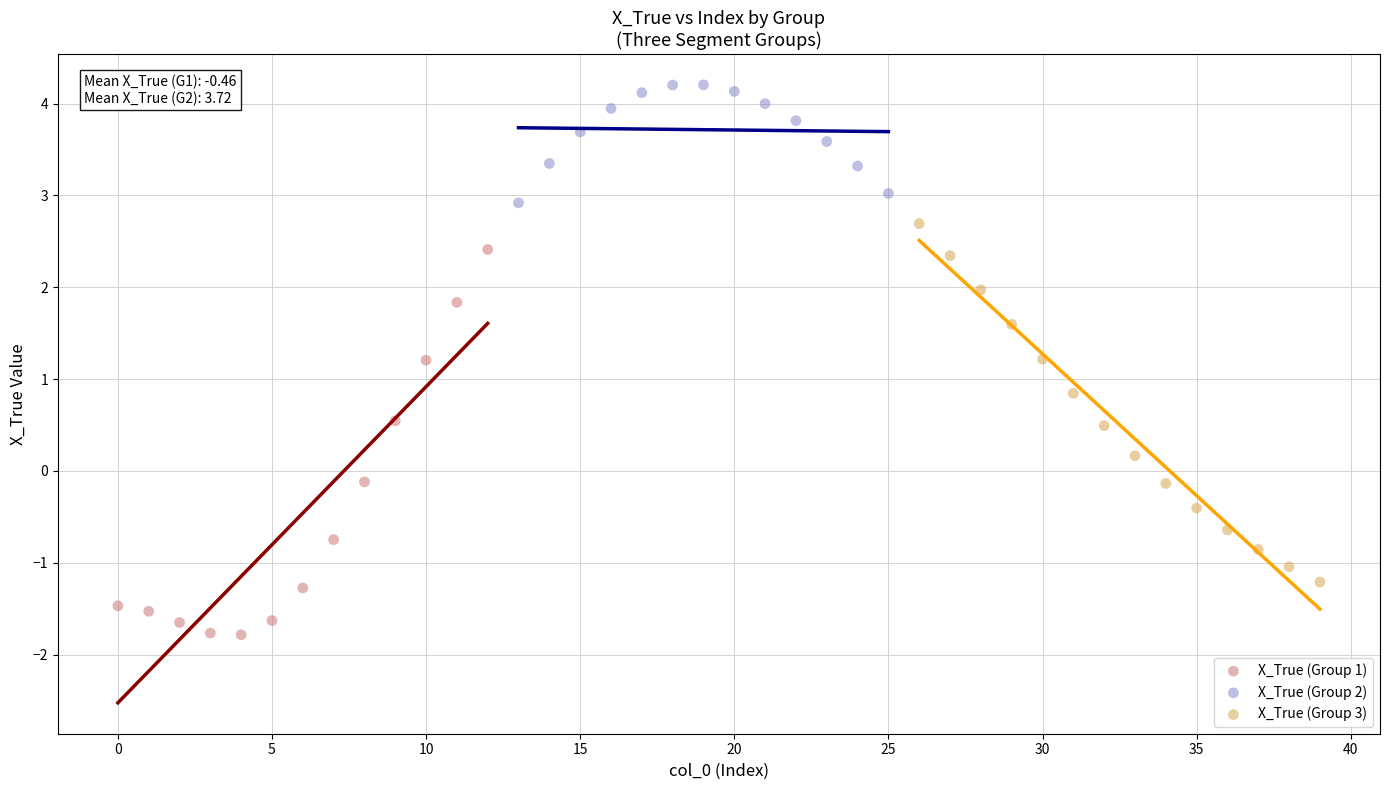

Which series reaches the minimum Y coordinate?

X_True (Group 1)